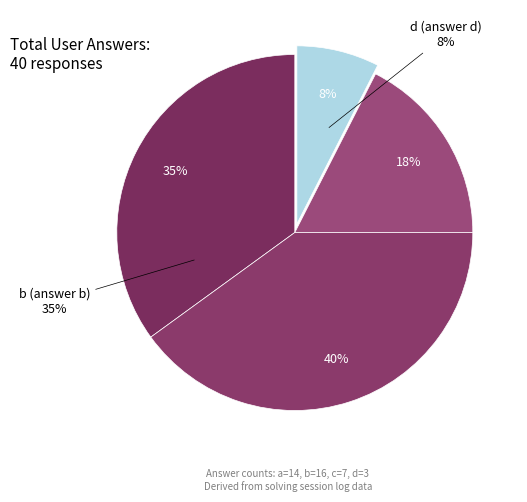

Combined, do b and d account for over 50%?

No